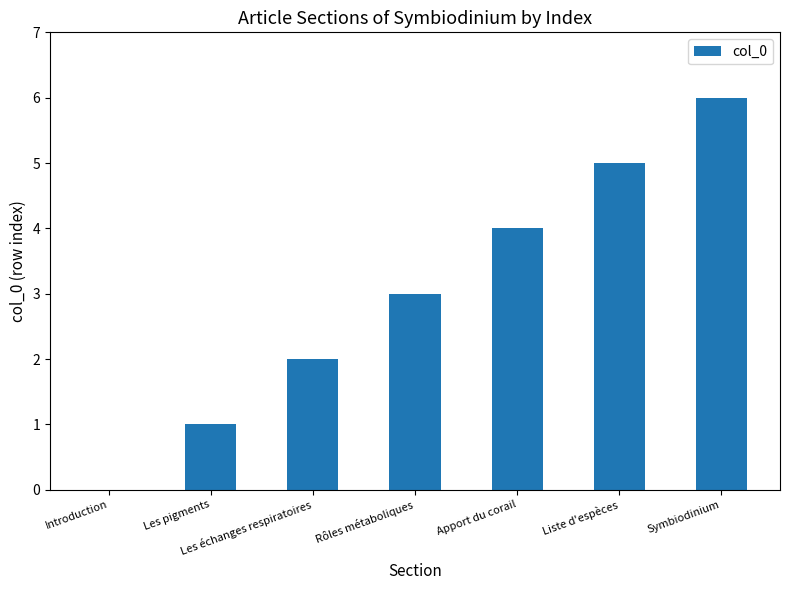

The value at Les pigments is 1. True or false?

True